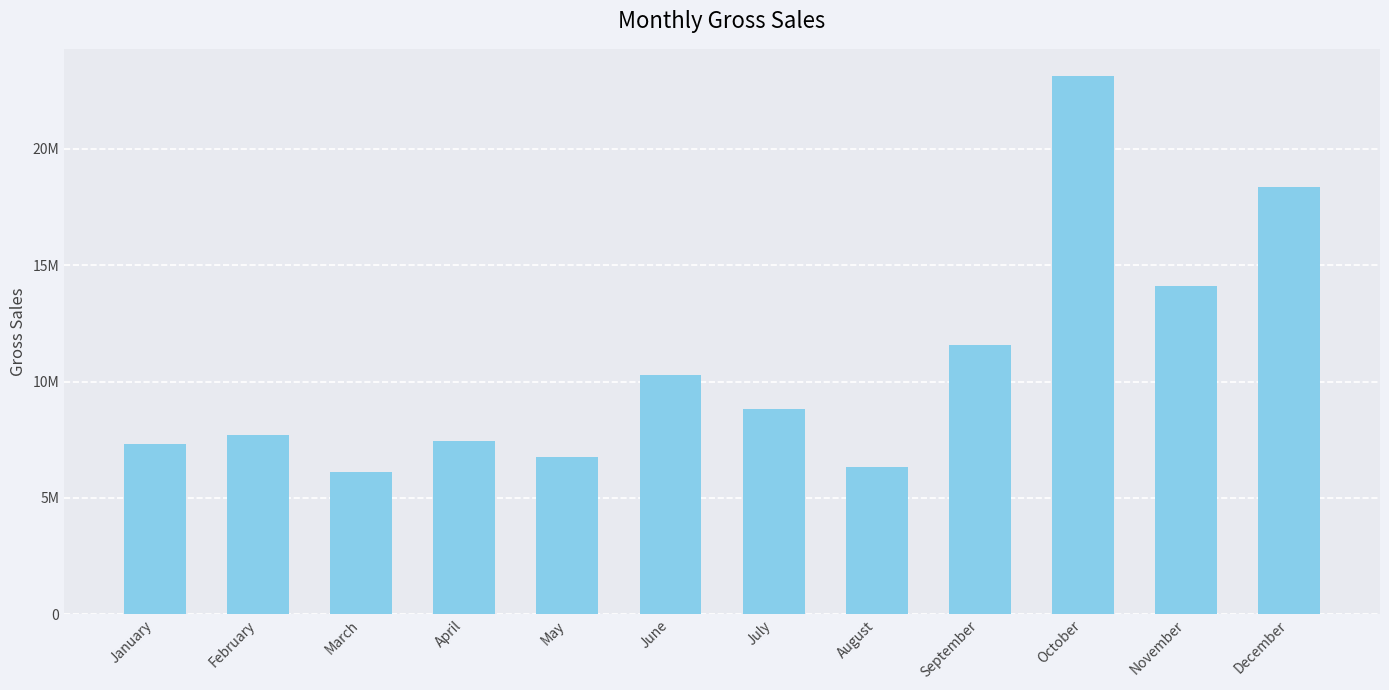

What is the difference between the second highest and minimum values?

12219267.0